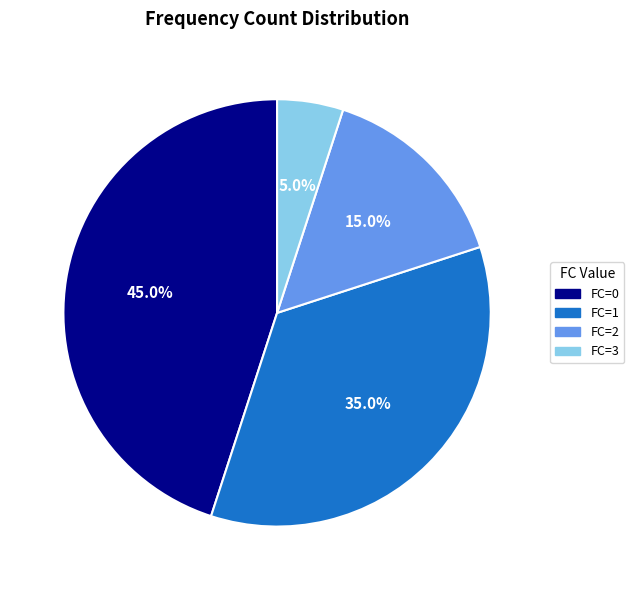

To the nearest percent, what is the difference between the largest and smallest slice percentages?

40%